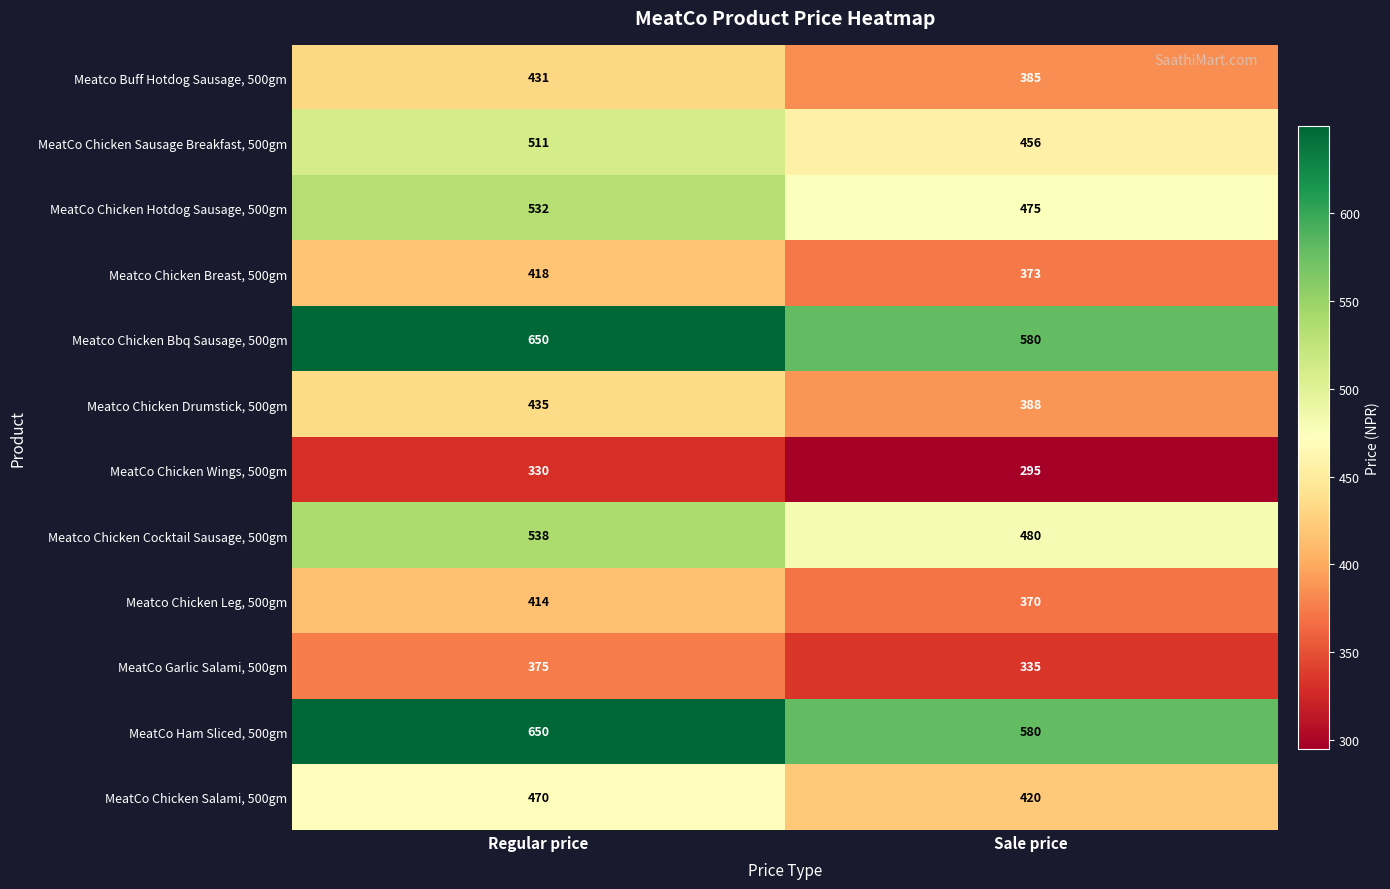

What is the smallest value displayed?

295